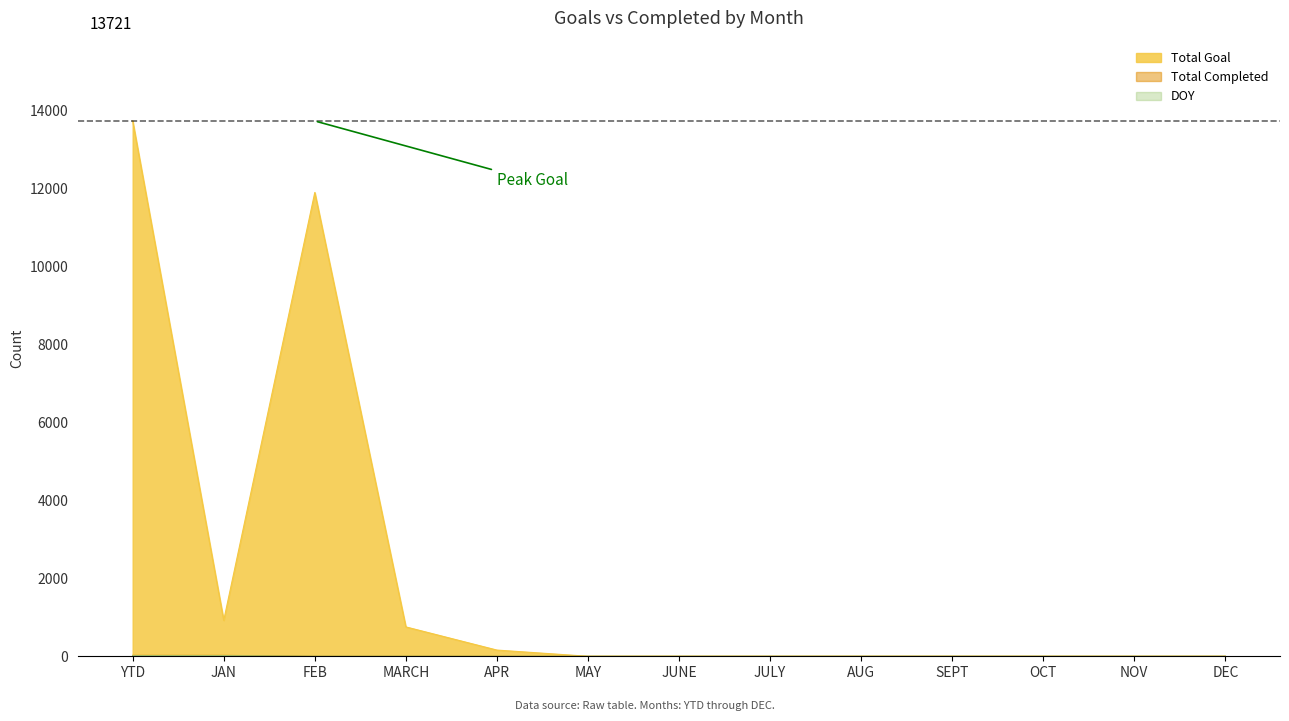

Does the chart display data point markers on the line(s)?

No